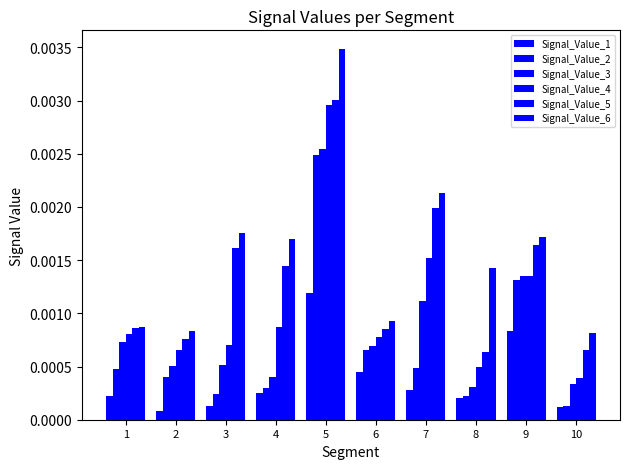

Count the number of categories in the chart.

10